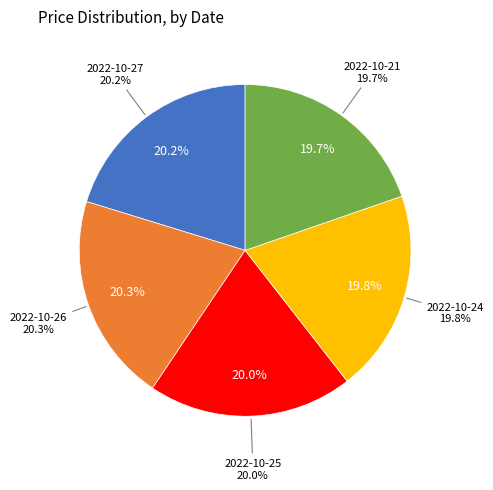

How many slices are in this pie chart?

5